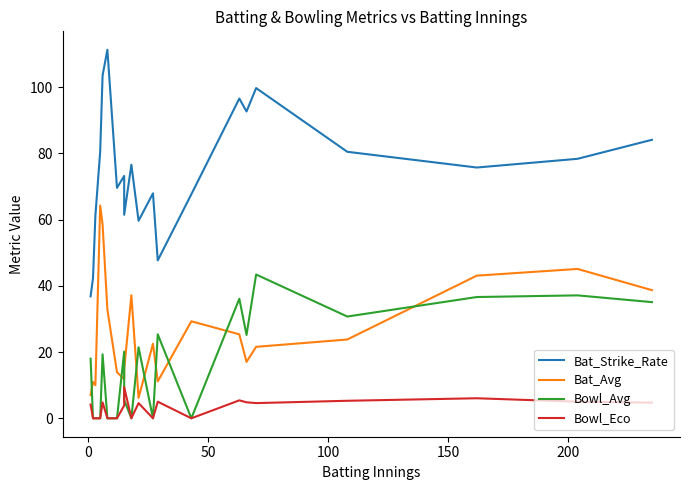

Rank the series by their maximum value, from lowest to highest.

Bowl_Eco, Bowl_Avg, Bat_Avg, Bat_Strike_Rate